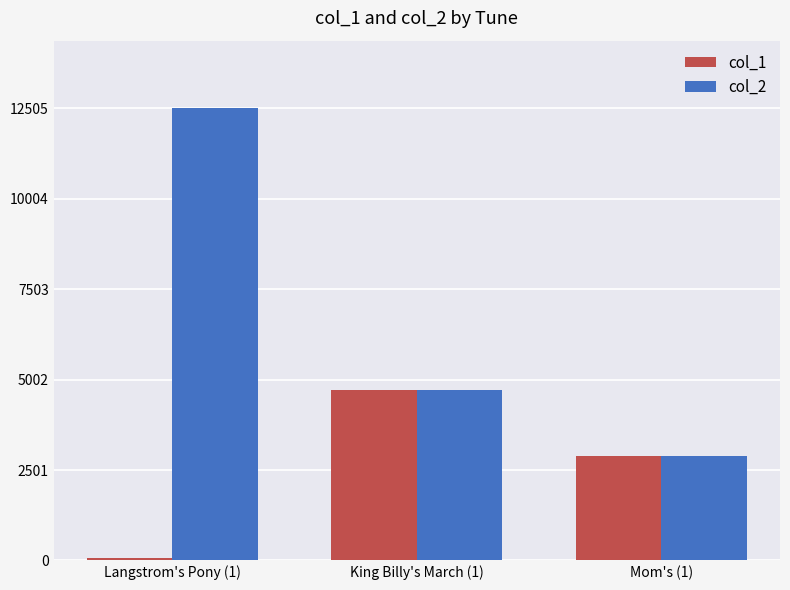

List the series in order of their peak value, lowest first.

col_1, col_2